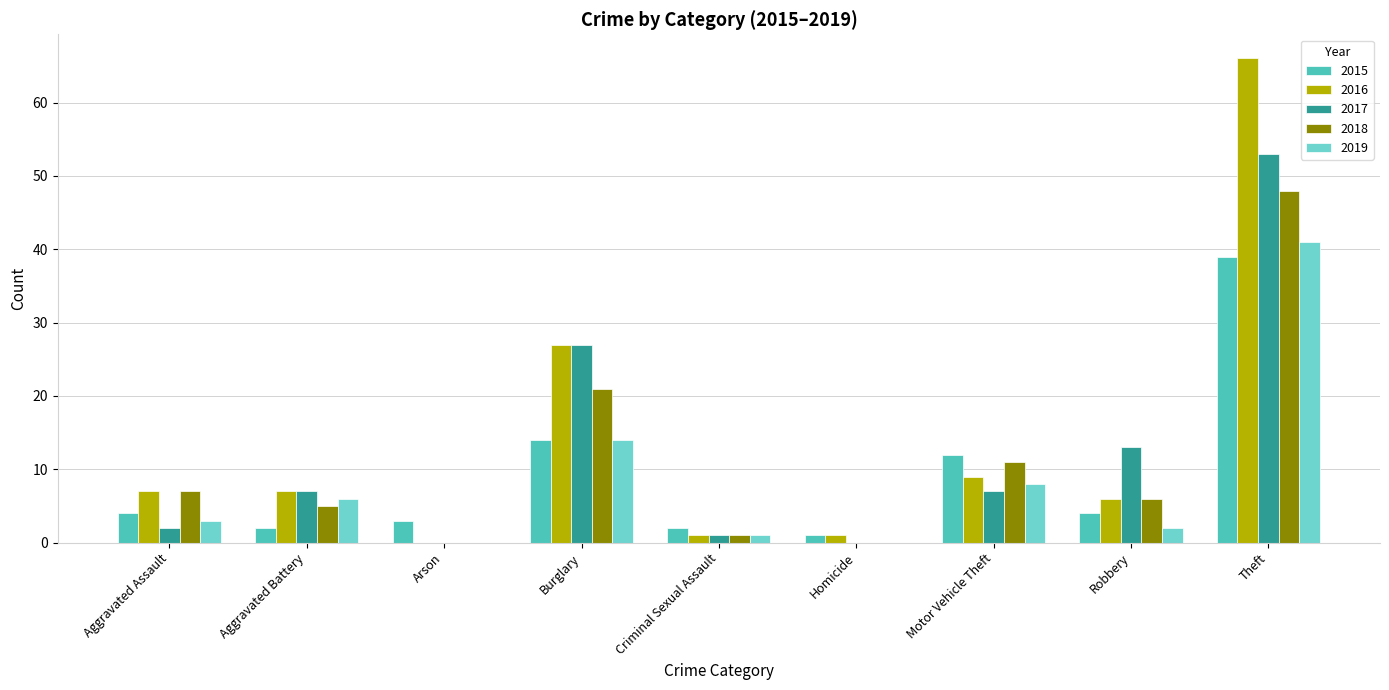

What is the highest value of the 2018 series?

48